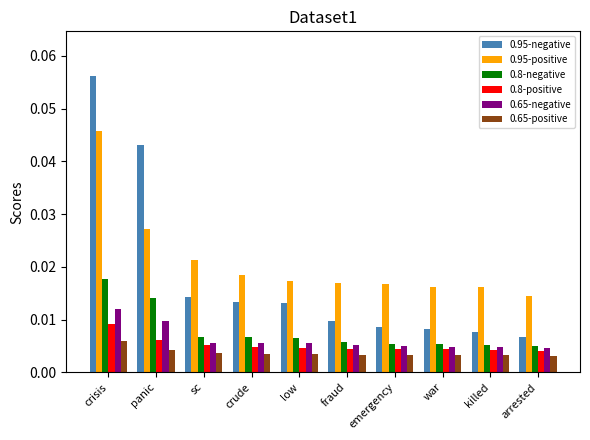

Are the bars horizontal?

No